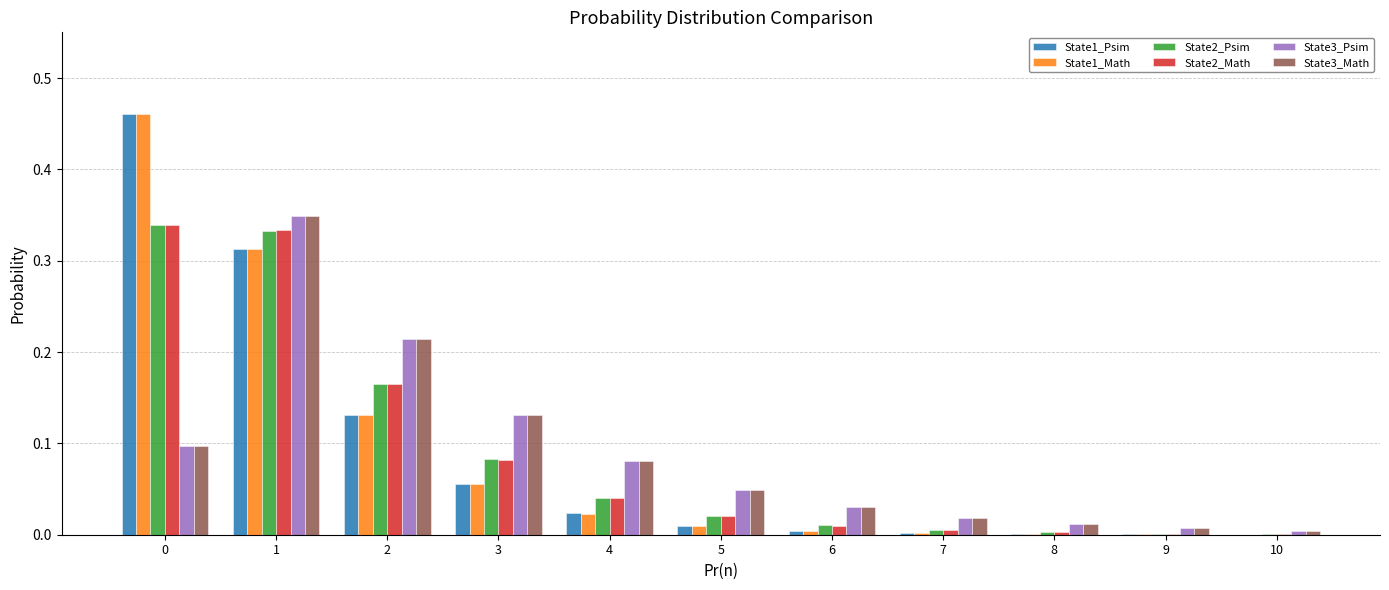

Which series has the widest spread of values?

State1_Math